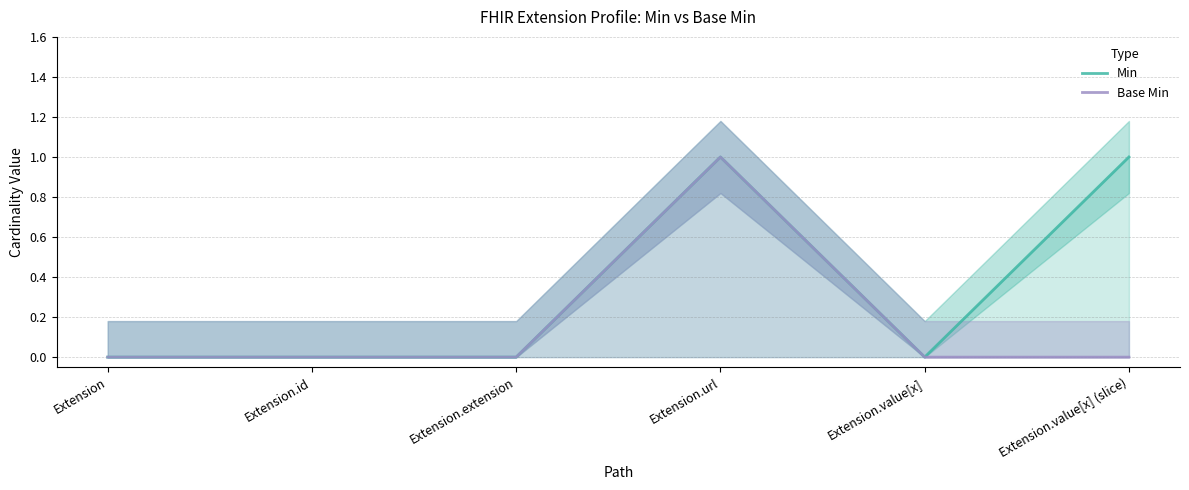

At how many categories does at least one series exceed 0?

2